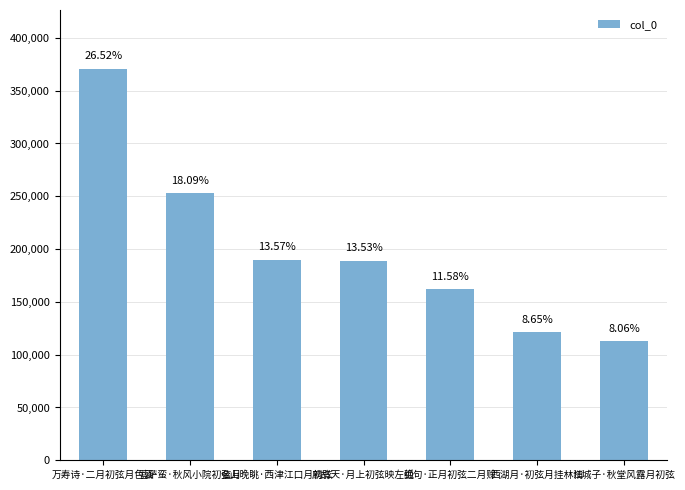

Reading left to right, extract all data points from this chart.

万寿诗·二月初弦月色涵=370773	菩萨蛮·秋风小院初弦月=252945	金山晚眺·西津江口月初弦=189777	鹧鸪天·月上初弦映左弧=189133	绝句·正月初弦二月赊=161937	西湖月·初弦月挂林梢=121016	江城子·秋堂风露月初弦=112757